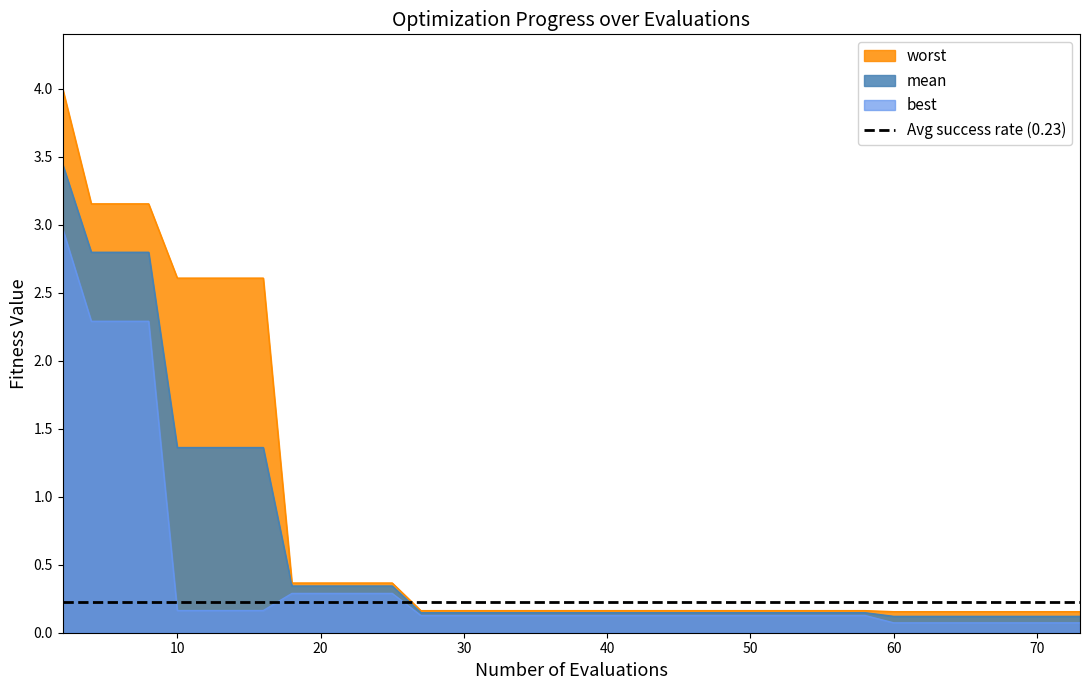

True or false: mean has more than 0 interior local peaks.

False